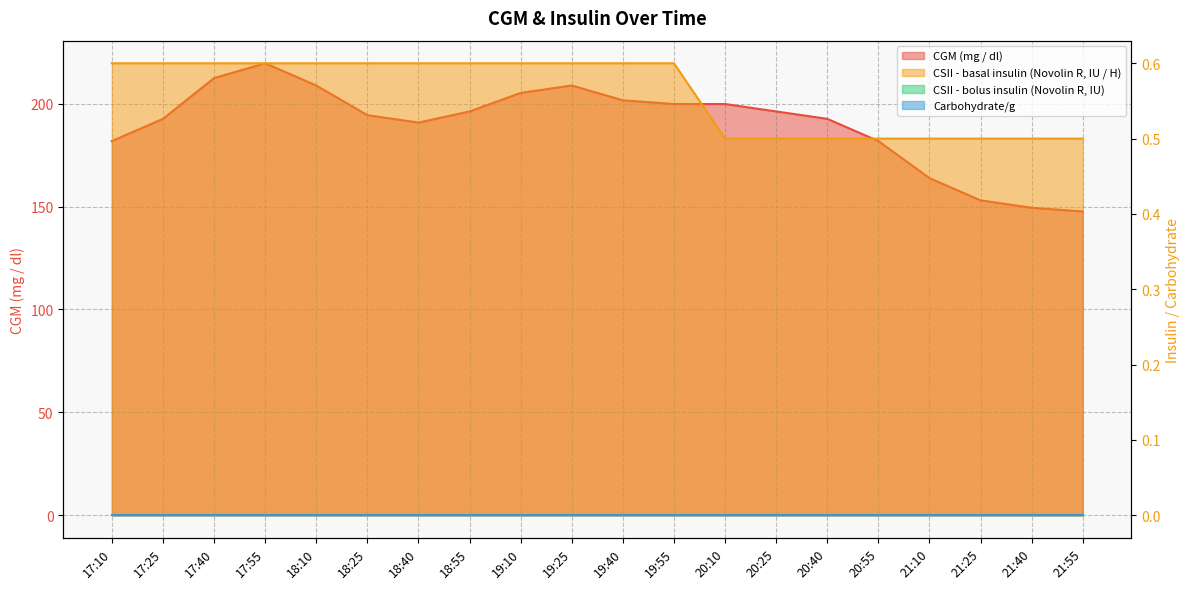

How many data points does each series have?

20